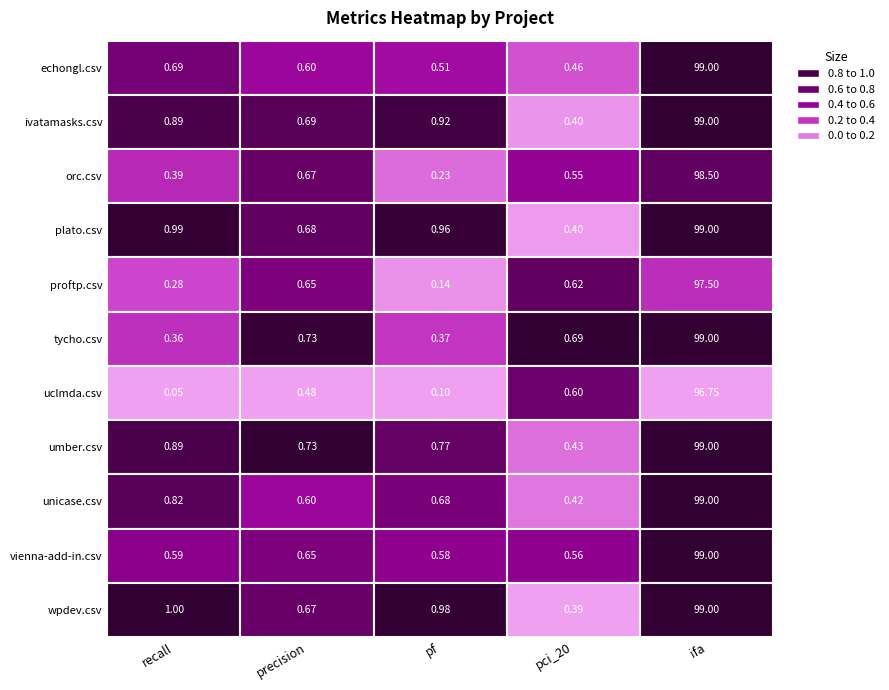

The value of echongl.csv at ifa is 59.7. True or false?

False